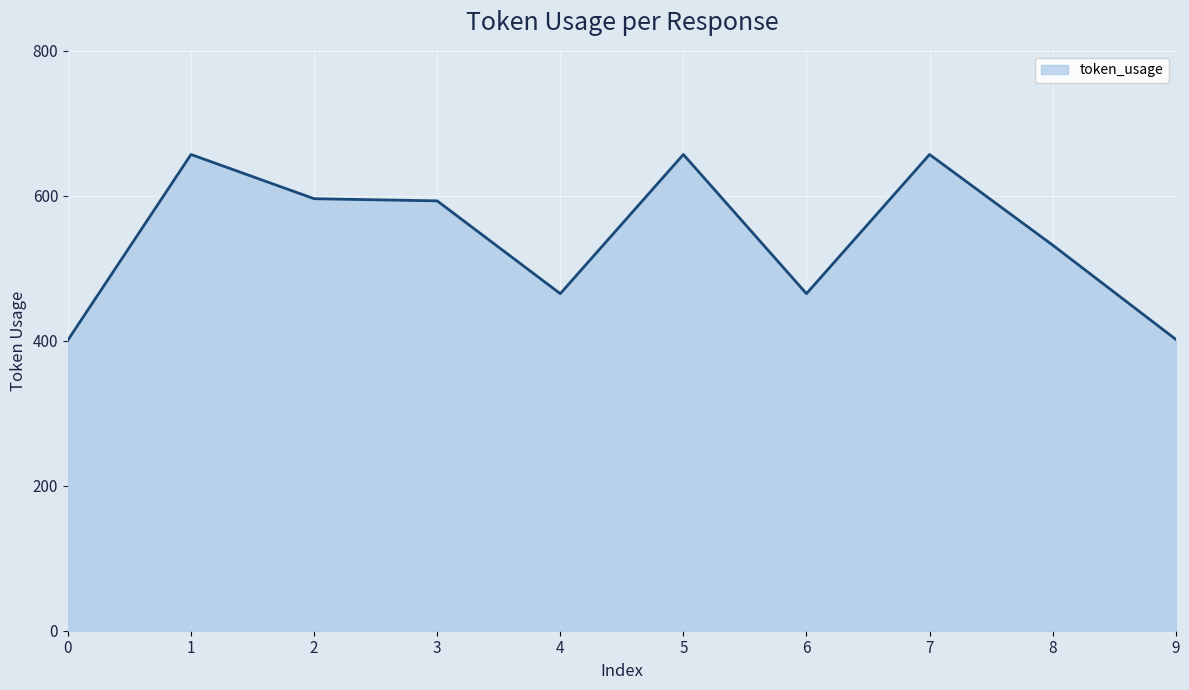

What is the difference between the maximum and minimum values?

256